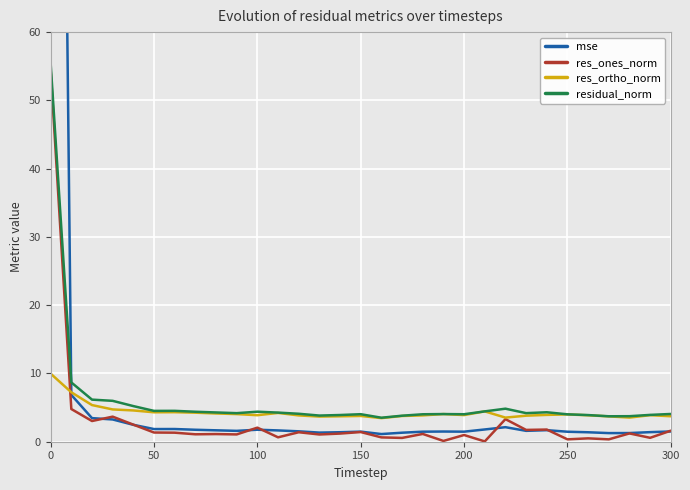

The value of residual_norm at 150 is 4.0. True or false?

True